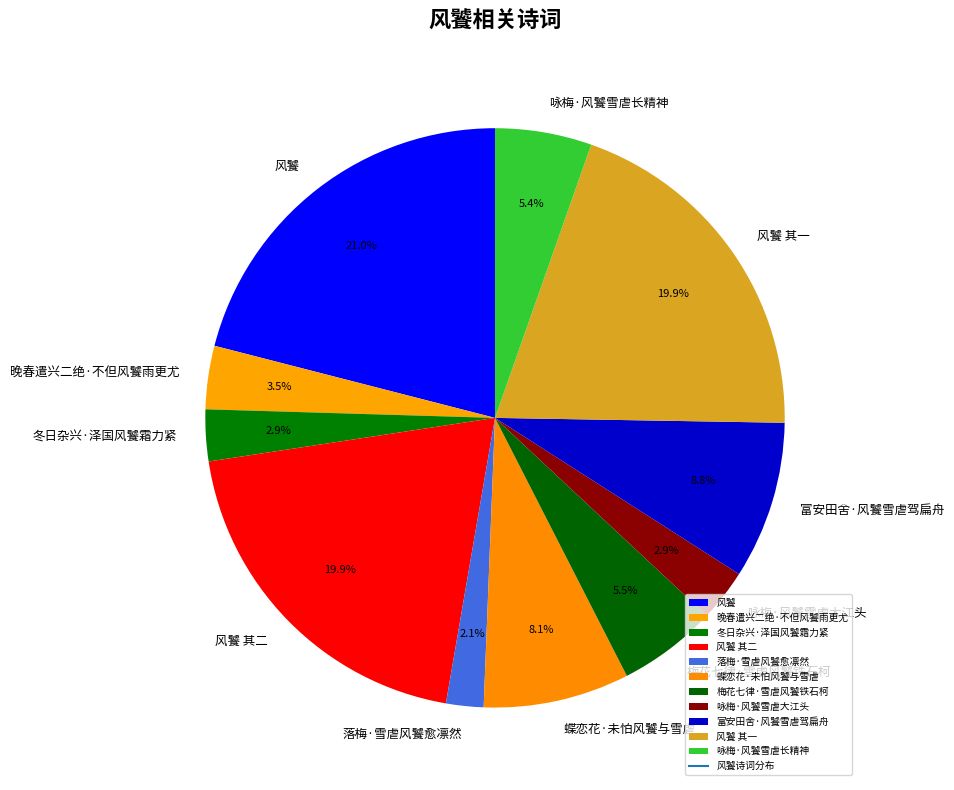

Is there any slice that represents more than half of the pie?

No